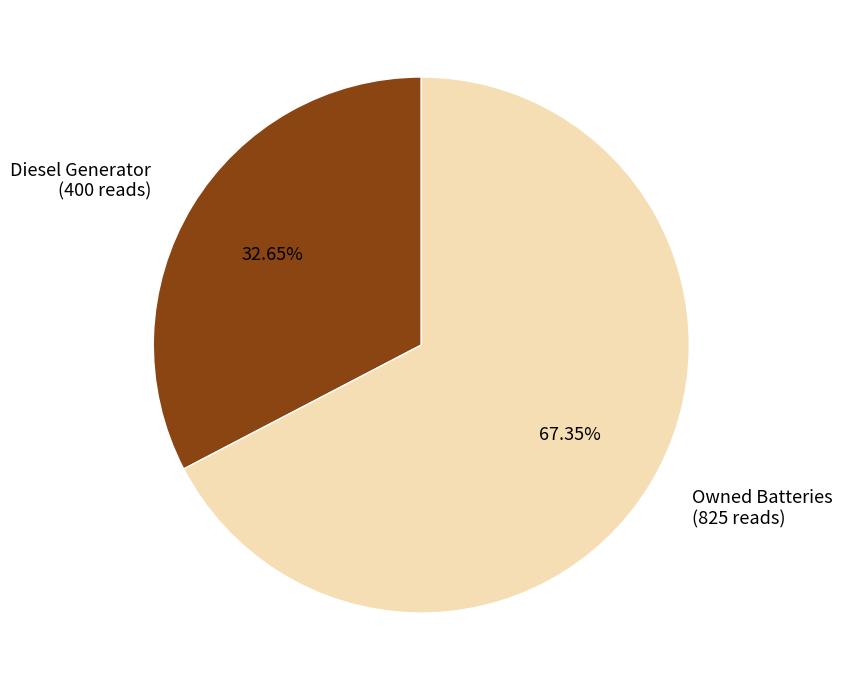

Combined, do Diesel Generator (400 reads) and Owned Batteries (825 reads) account for over 50%?

Yes